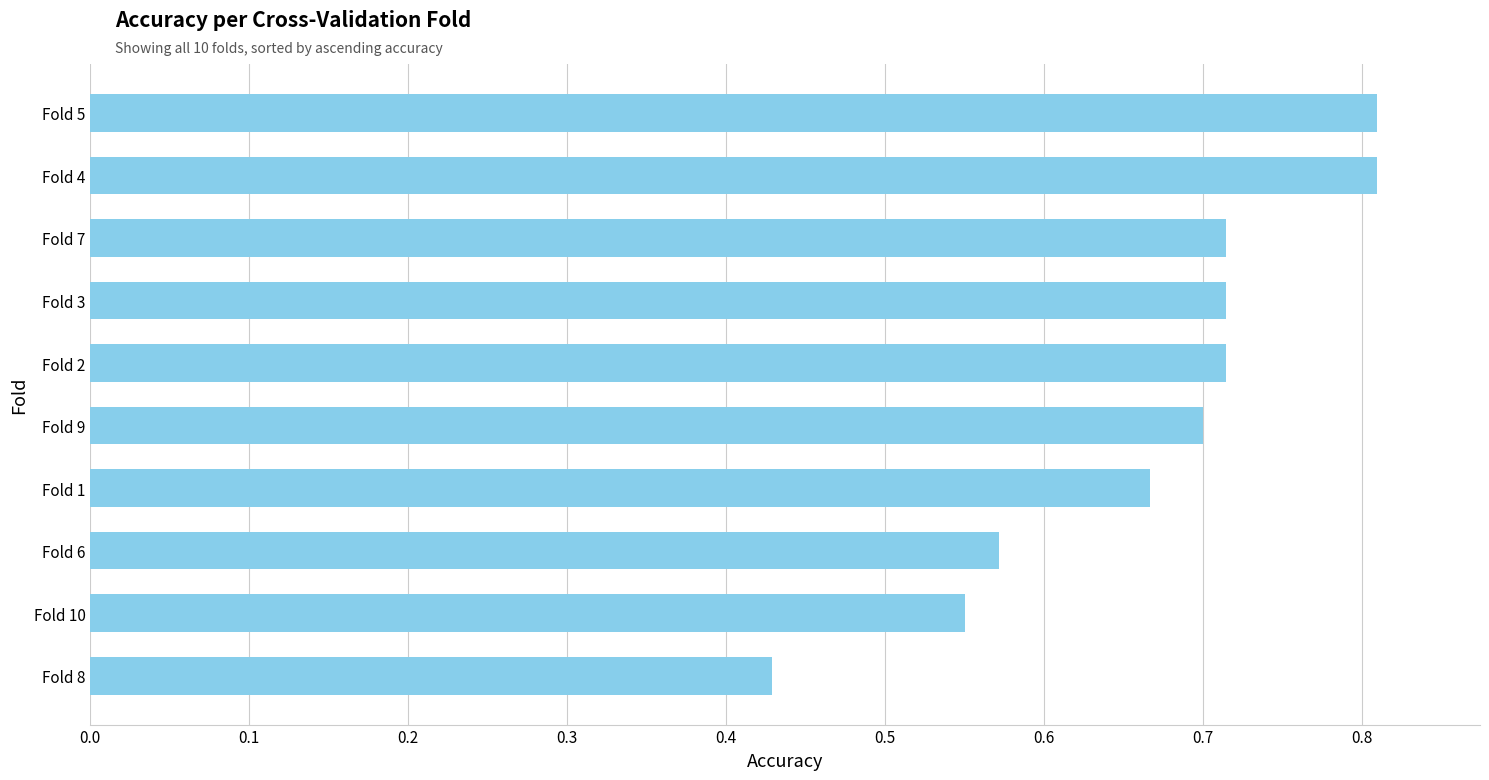

Count the values in the range 0 to 1.

10